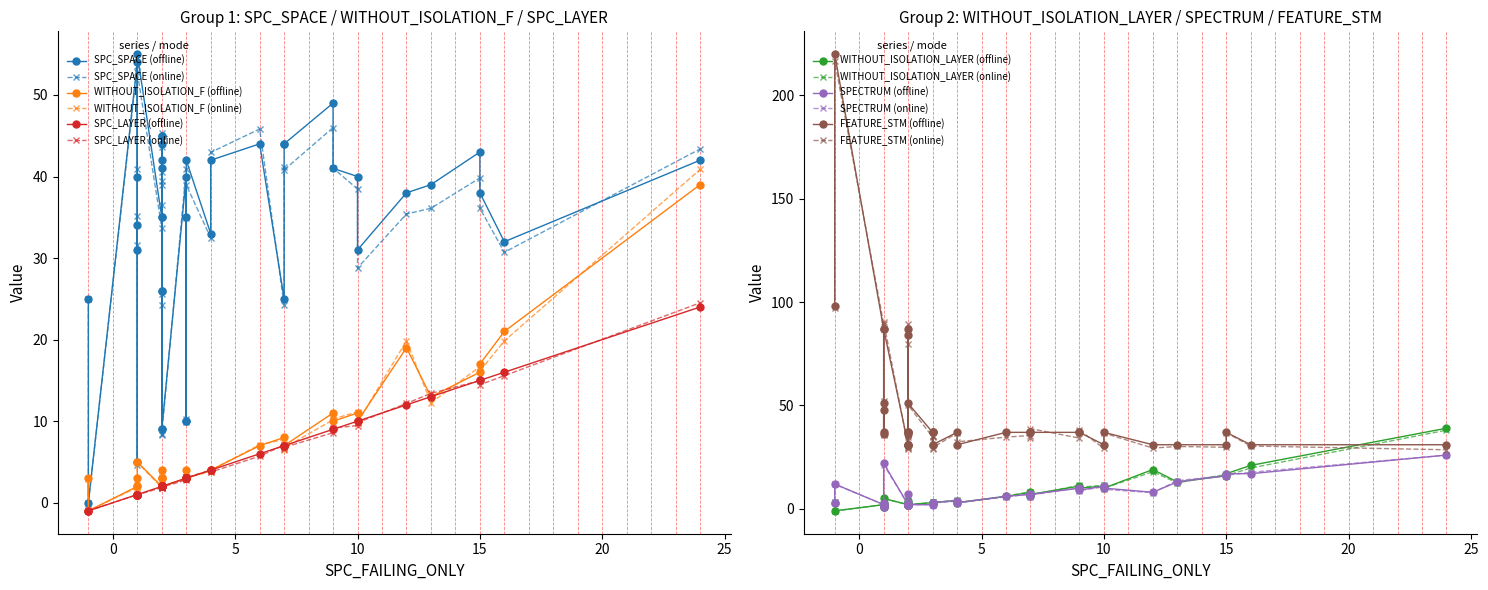

True or false: WITHOUT_ISOLATION_LAYER and WITHOUT_ISOLATION_F cross at least once.

False